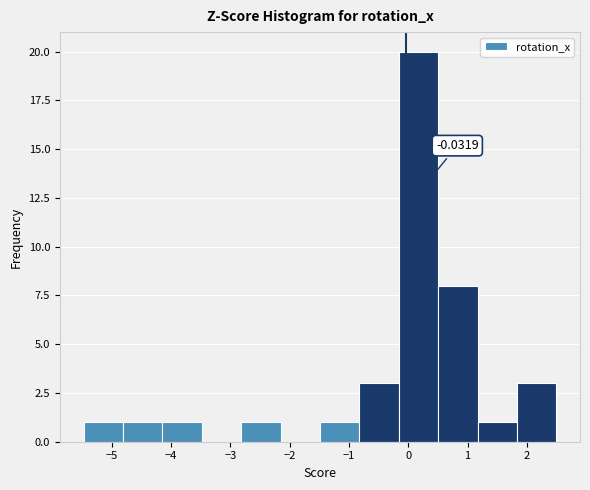

Which range on the x-axis has the tallest bar?

-0.2 to 0.5